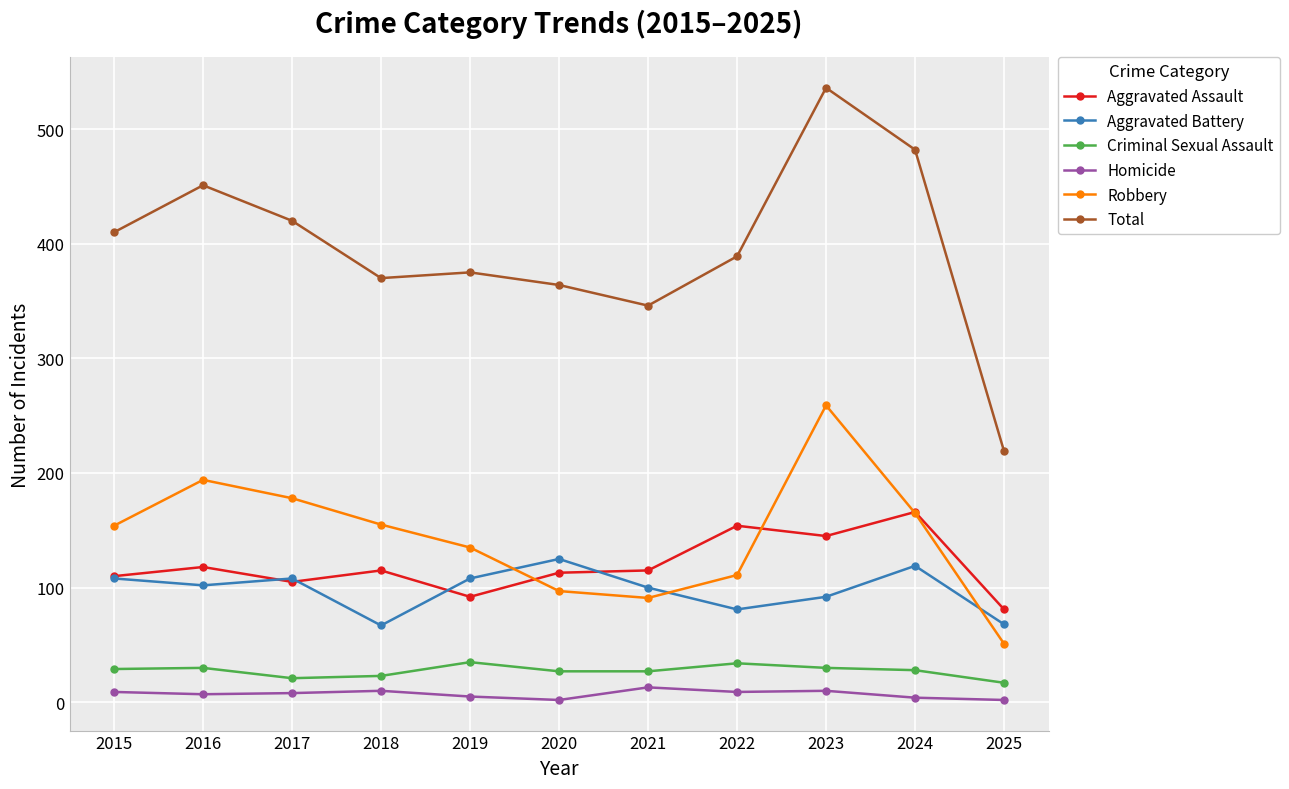

In Aggravated Battery, how many points are lower than both neighbors (excluding endpoints)?

3